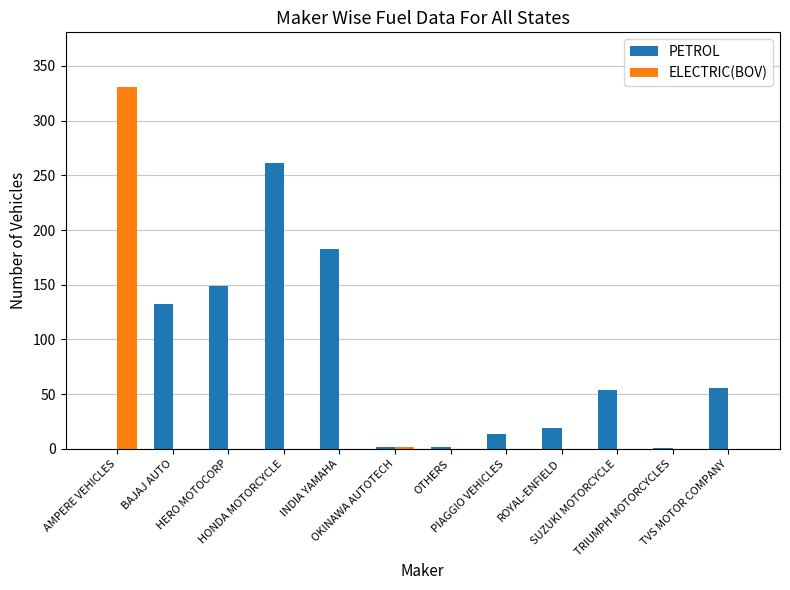

At which category is the sum across all series the highest?

AMPERE VEHICLES